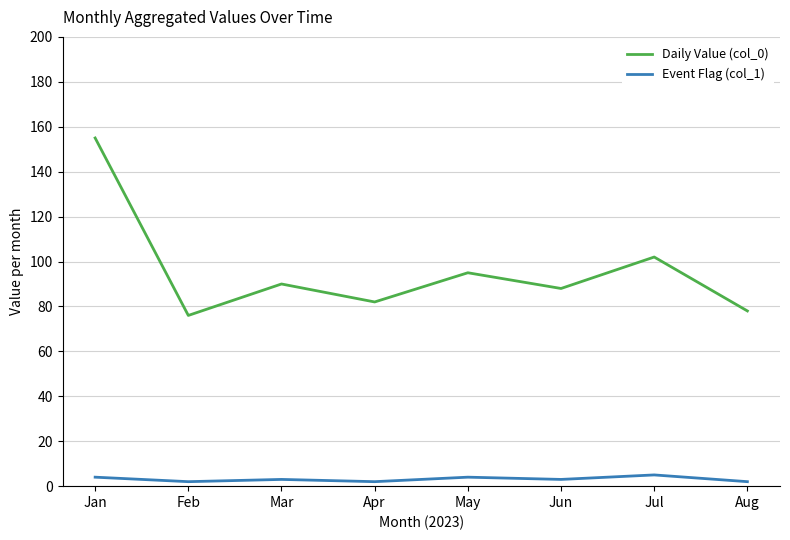

At which category is the sum across all series the highest?

Jan